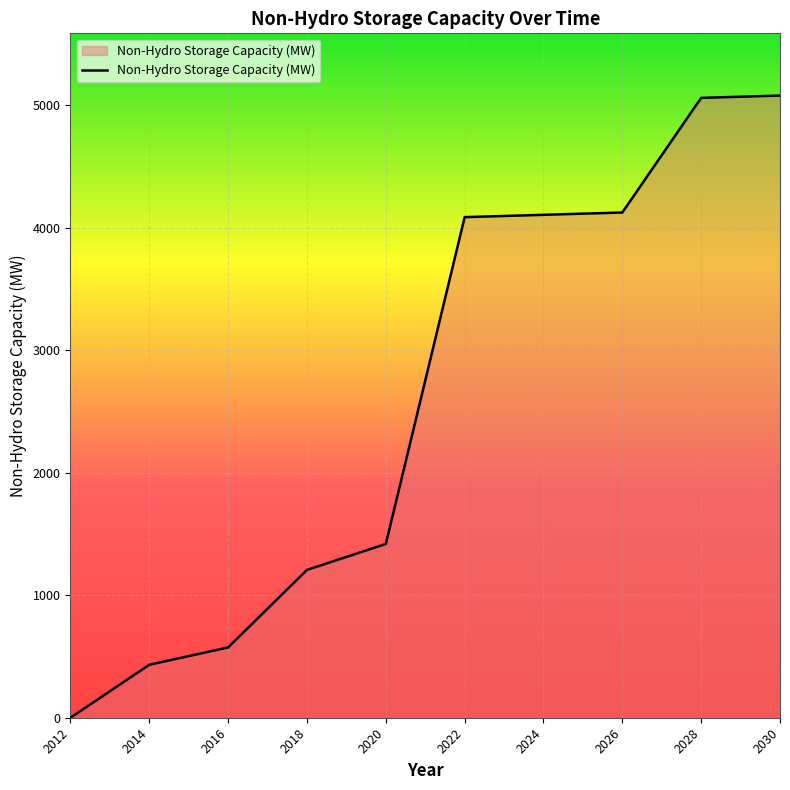

What is the difference between the maximum and minimum values?

5078.0